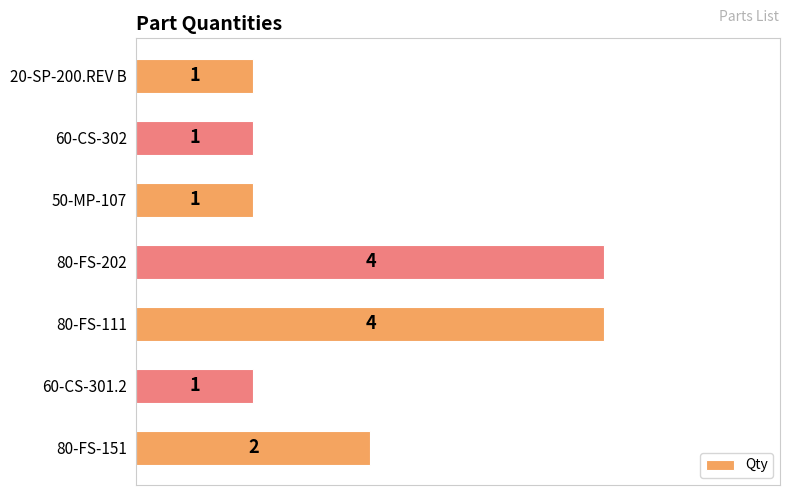

How many values are between 1 and 4?

7